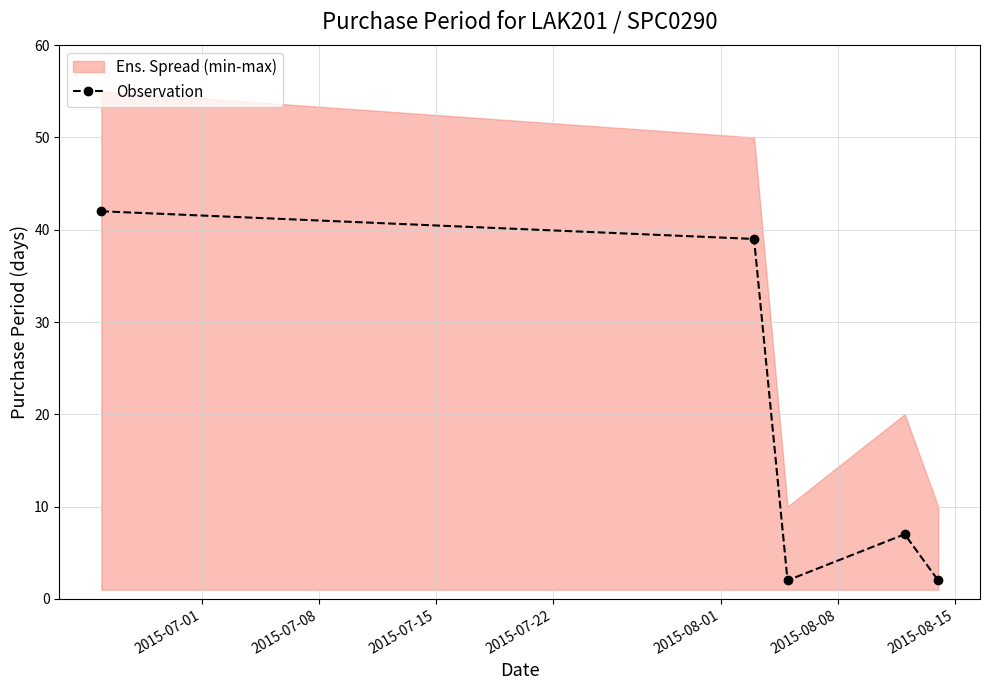

In Observation, how many points are higher than both neighbors (excluding endpoints)?

1